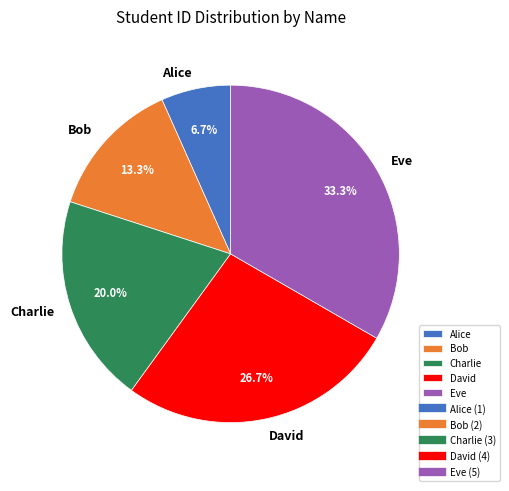

What percentage is the Charlie slice, to the nearest percent?

20%